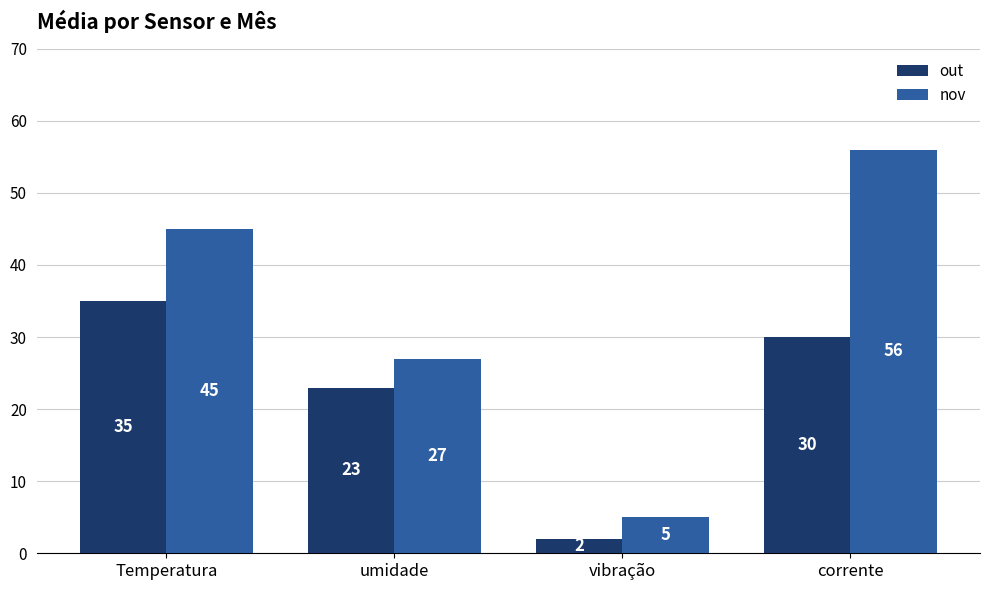

Is it true that nov equals 27 at umidade?

True